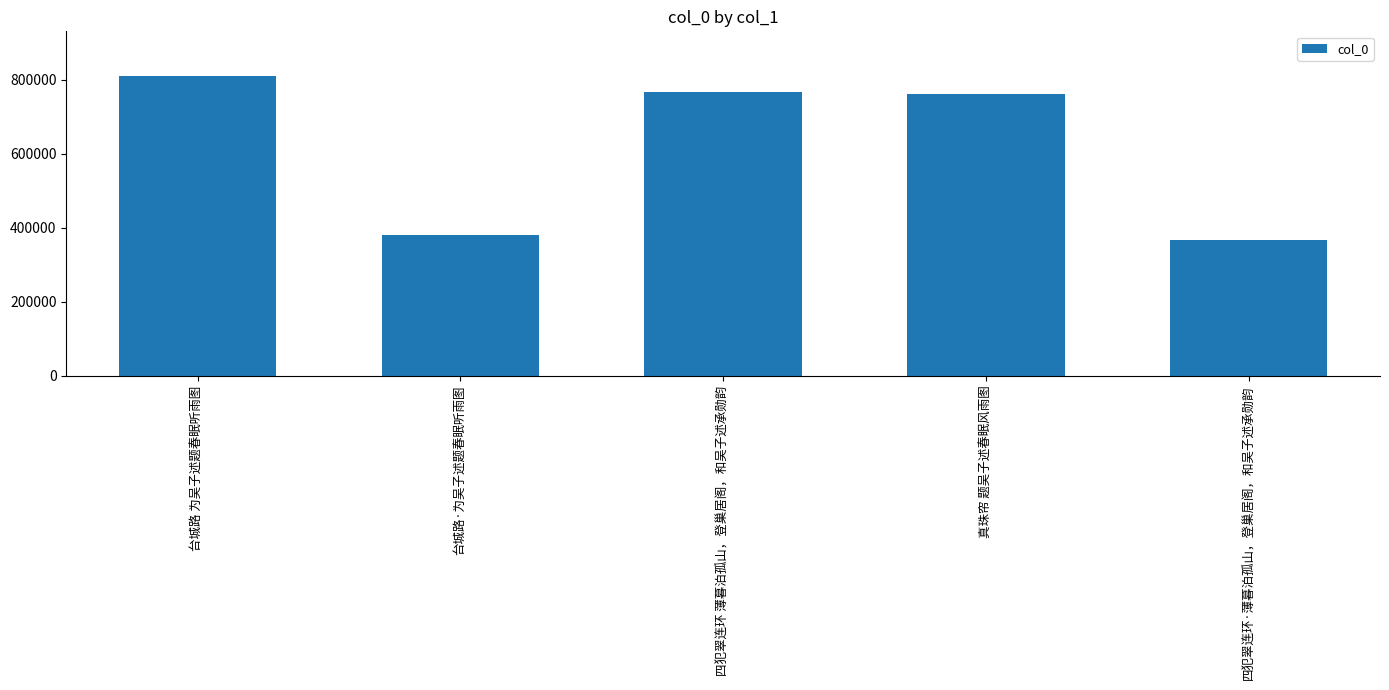

What position from the left is 台城路·为吴子述题春眠听雨图?

2